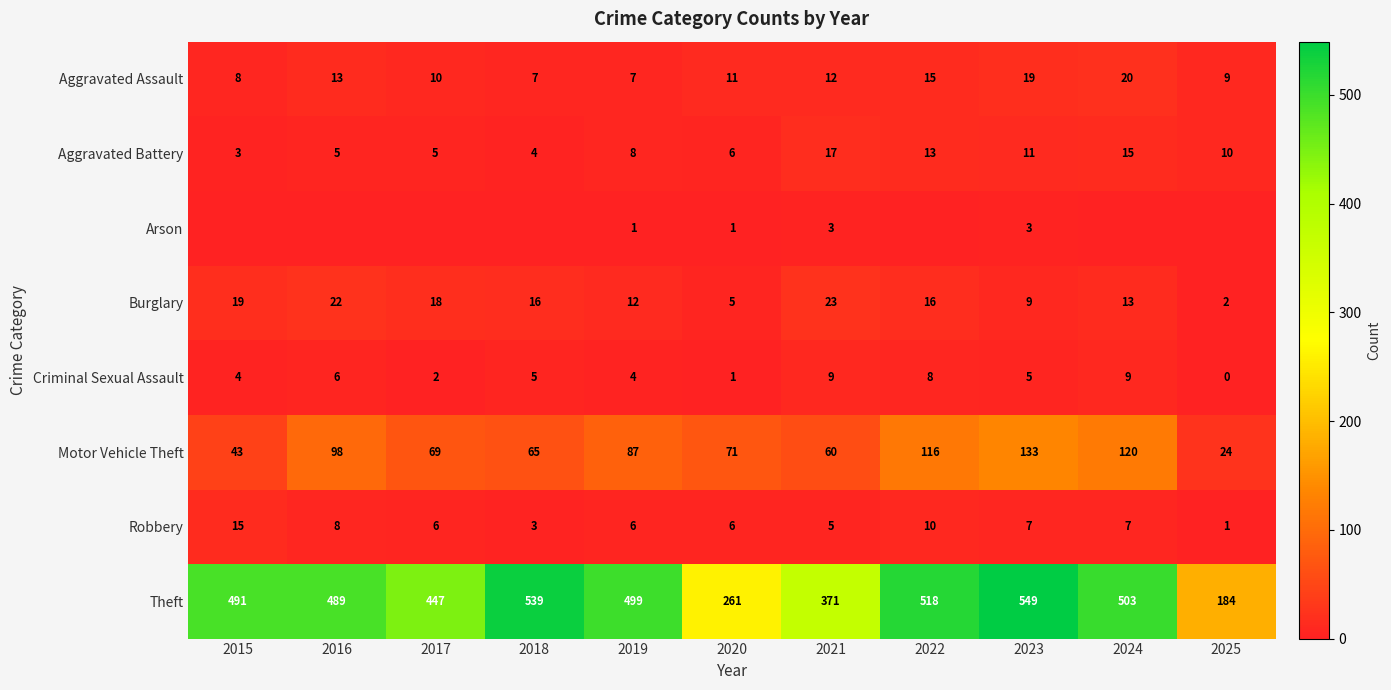

How many series are shown in this chart?

8